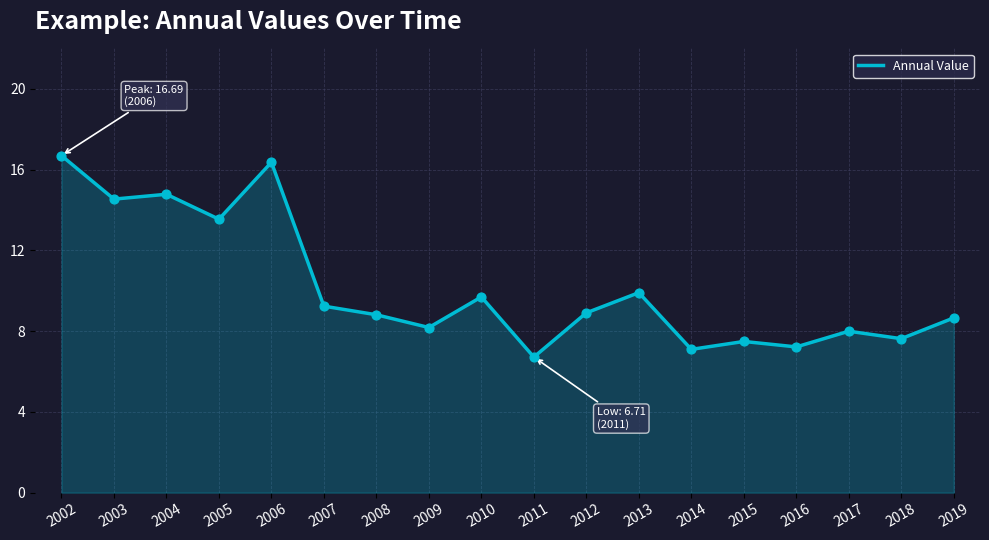

Between 2016 and 2007, which is larger?

2007